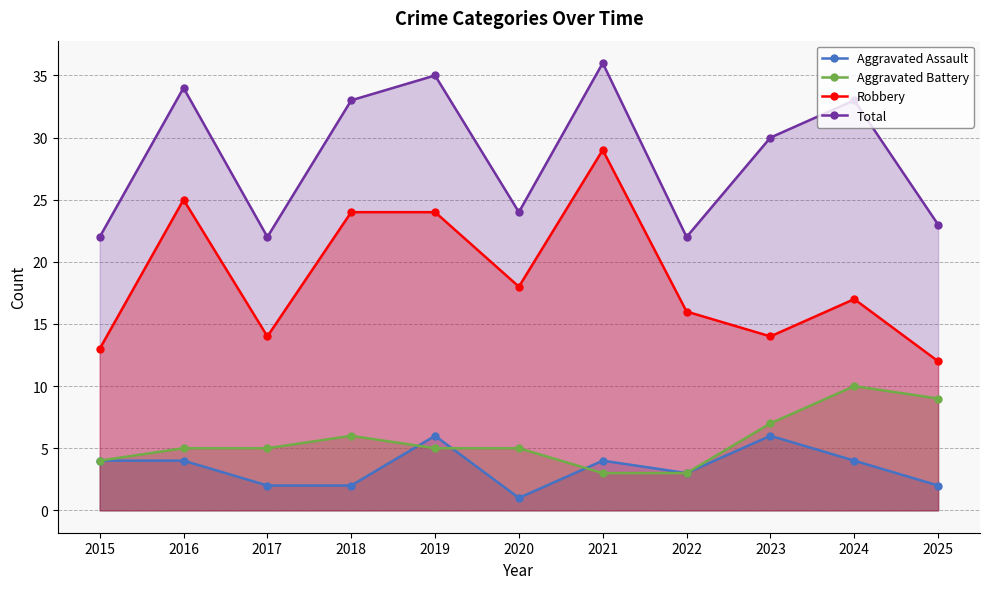

List the labels in order of Aggravated Assault value, largest first.

2019, 2023, 2015, 2016, 2021, 2024, 2022, 2017, 2018, 2025, 2020